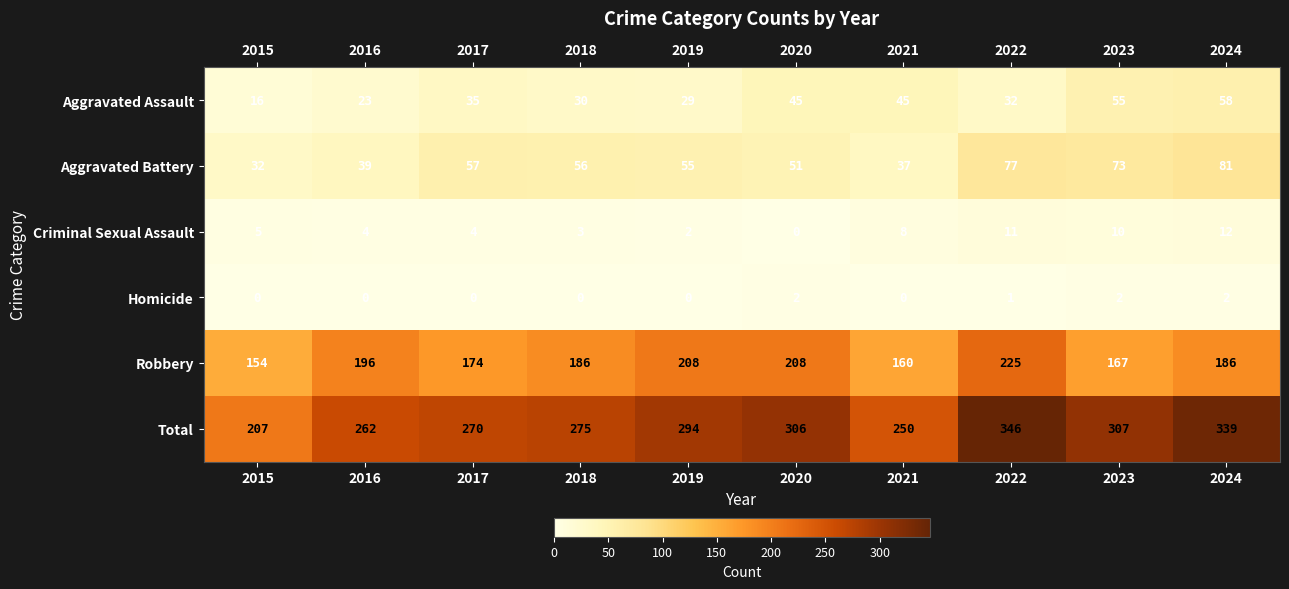

Which series has the largest range (max minus min)?

Total